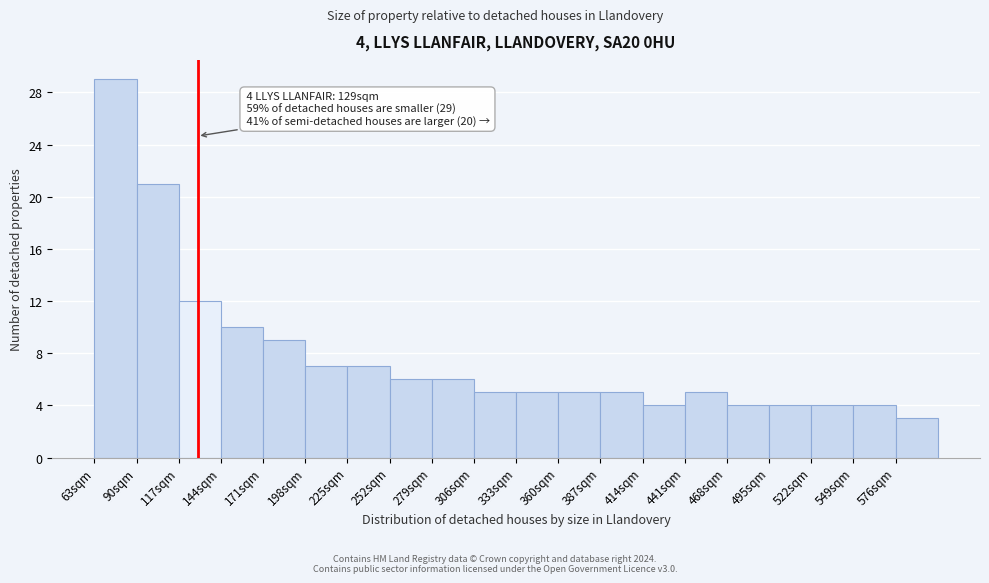

Over which range of the x-axis is the bar tallest?

63 to 90